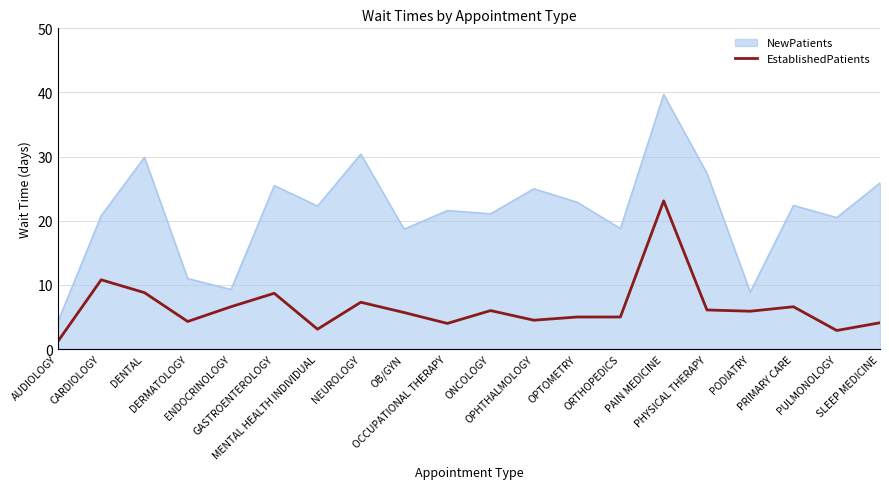

List the series in order of their overall mean, lowest first.

EstablishedPatients, NewPatients